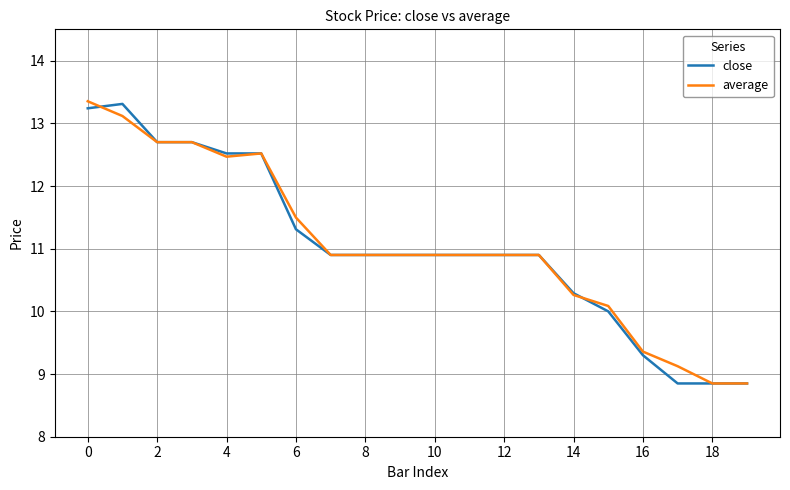

What is the greatest value displayed?

13.4